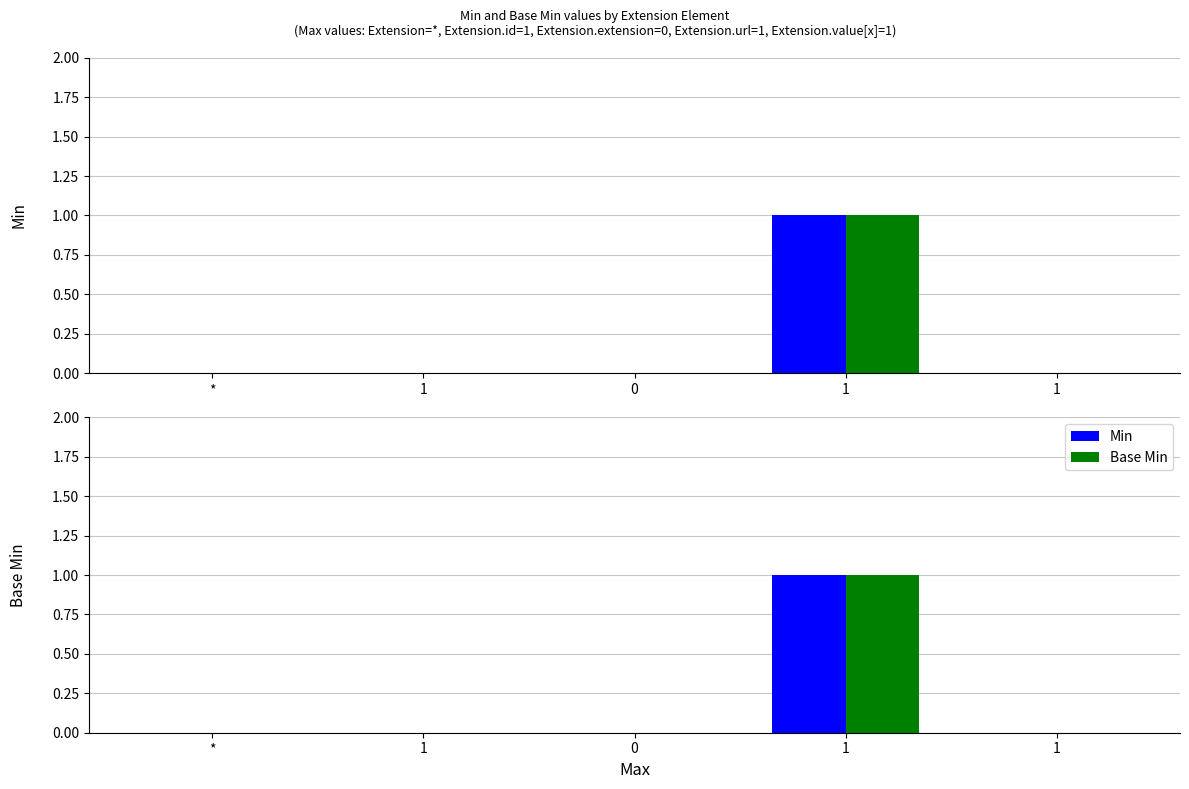

What is the difference between the maximum and second lowest values in the Min series?

1